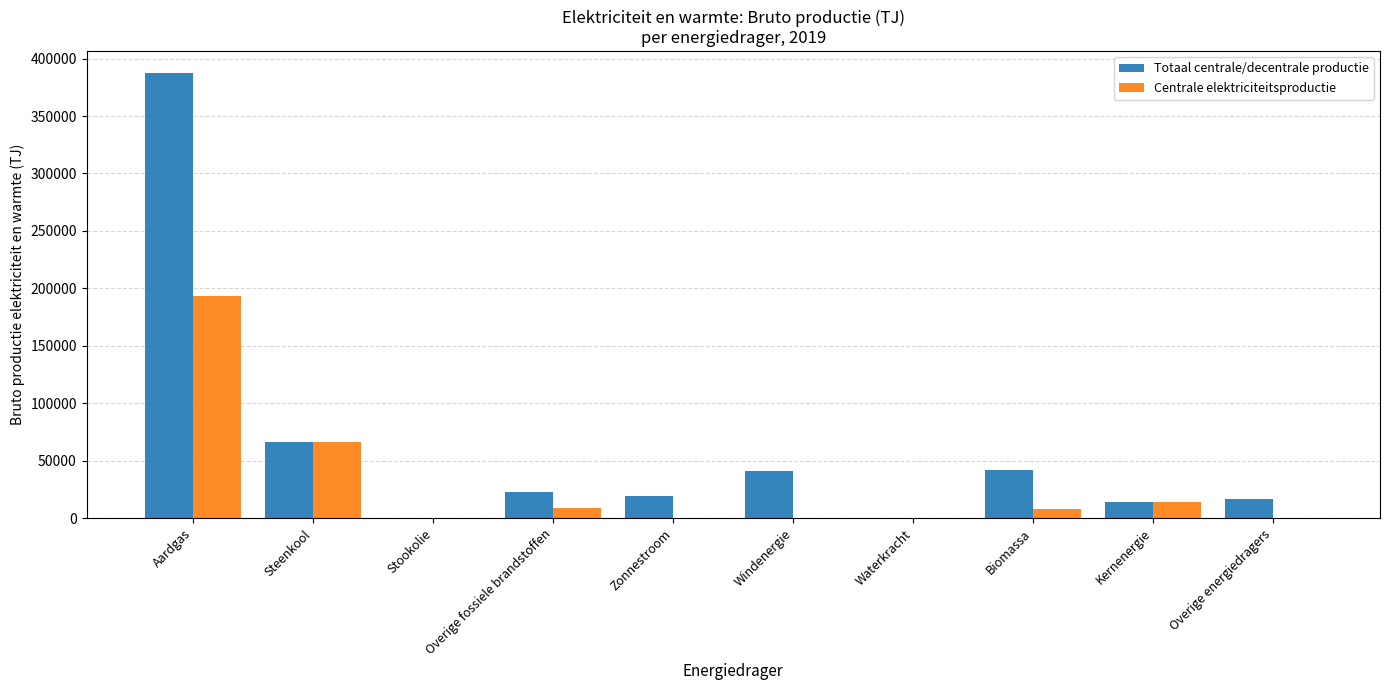

What is the maximum value shown in the chart?

387128